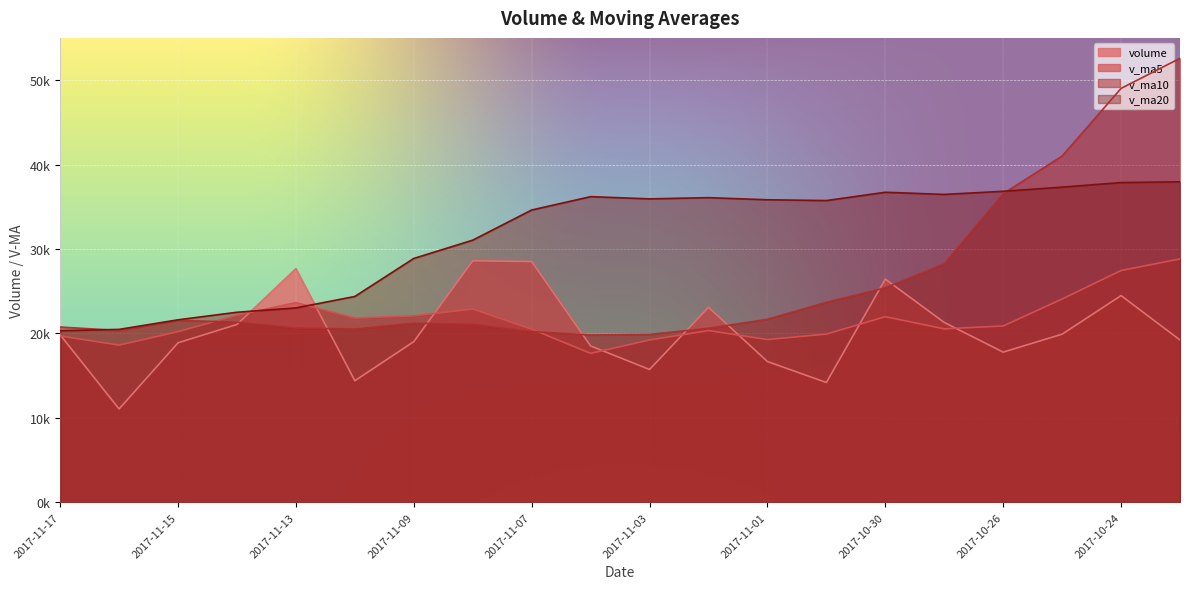

What are all the series names shown in the legend?

volume, v_ma5, v_ma10, v_ma20